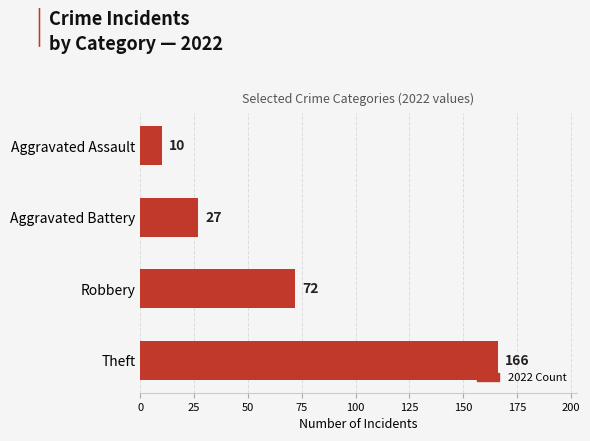

List the labels in order of value, smallest first.

Aggravated Assault, Aggravated Battery, Robbery, Theft